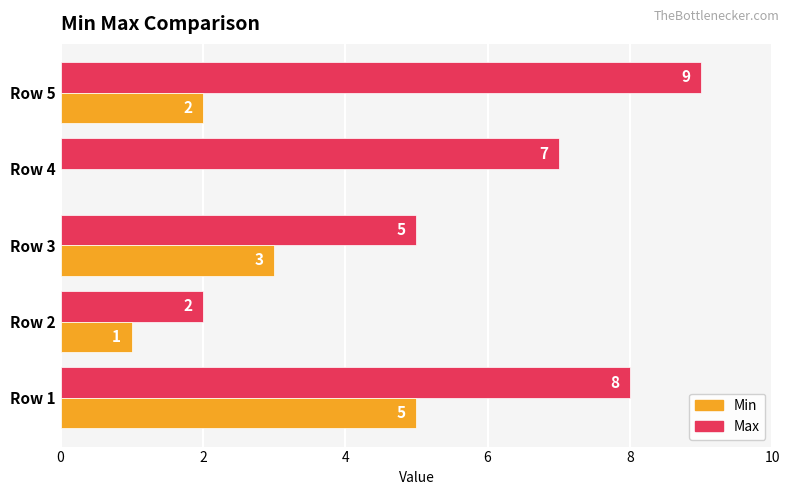

What is the sum of all Max values?

31